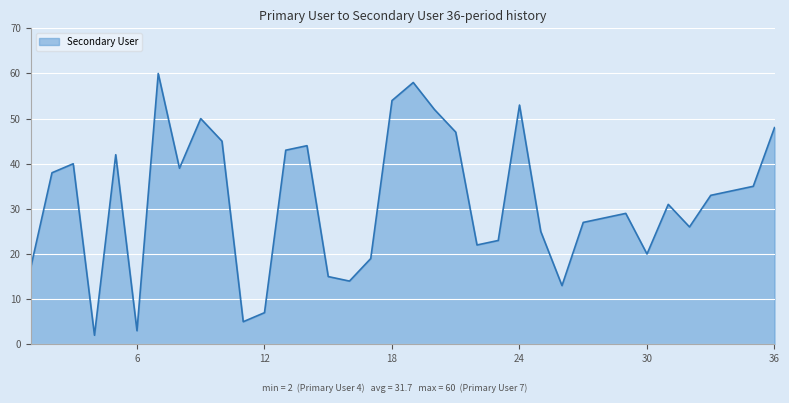

What is the difference between the maximum and minimum values?

58